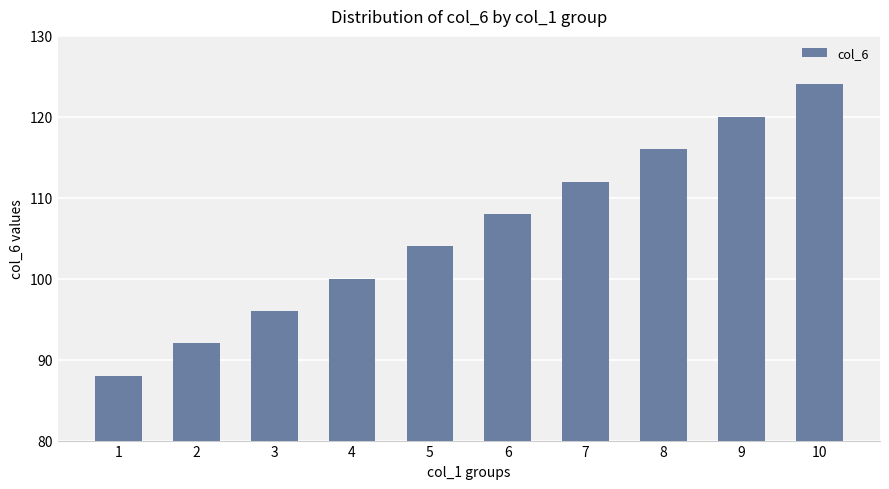

Between 1 and 4, which is larger?

4